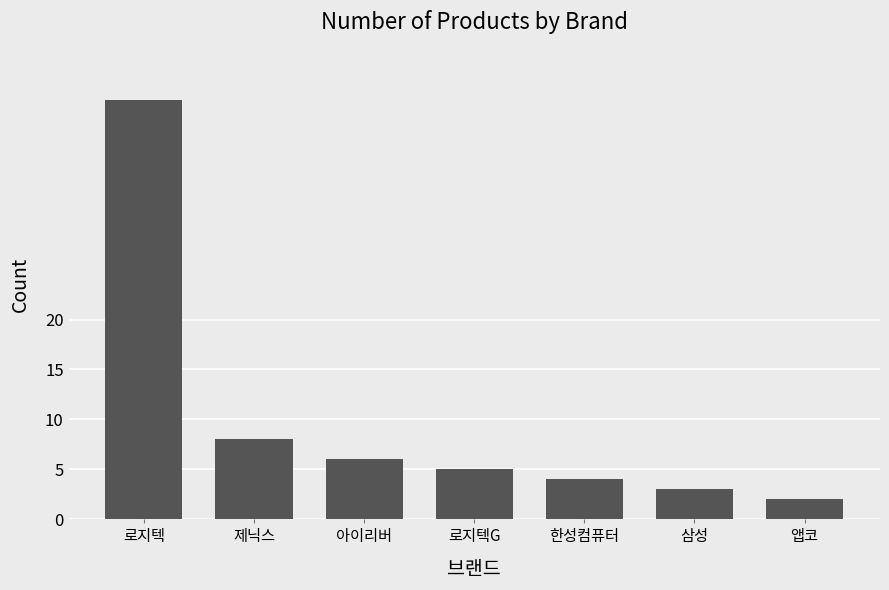

At which category does the chart reach its minimum across all series?

앱코